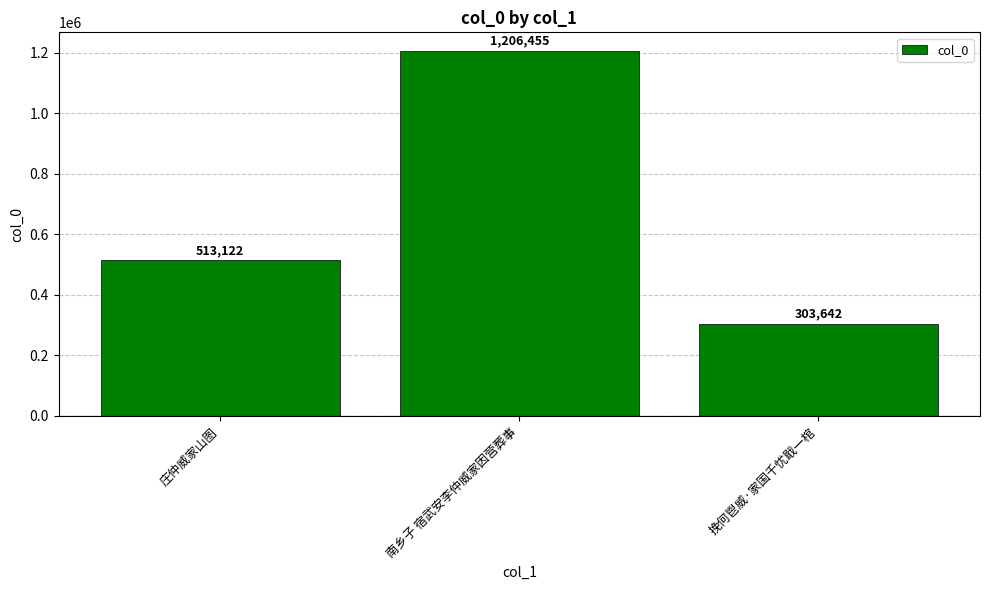

What is the greatest value displayed?

1206455